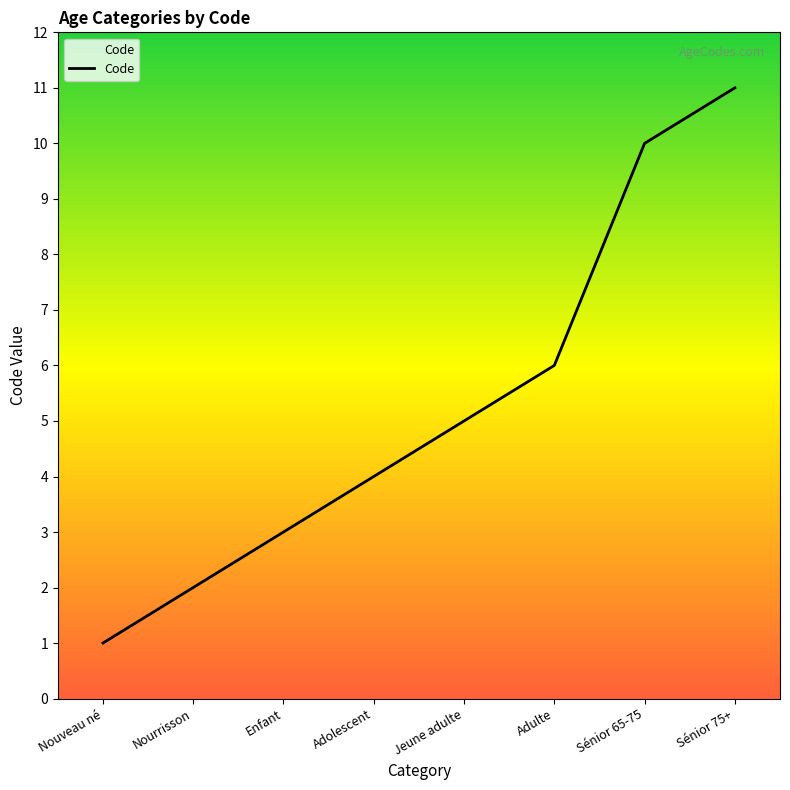

What is the sum of all values?

42